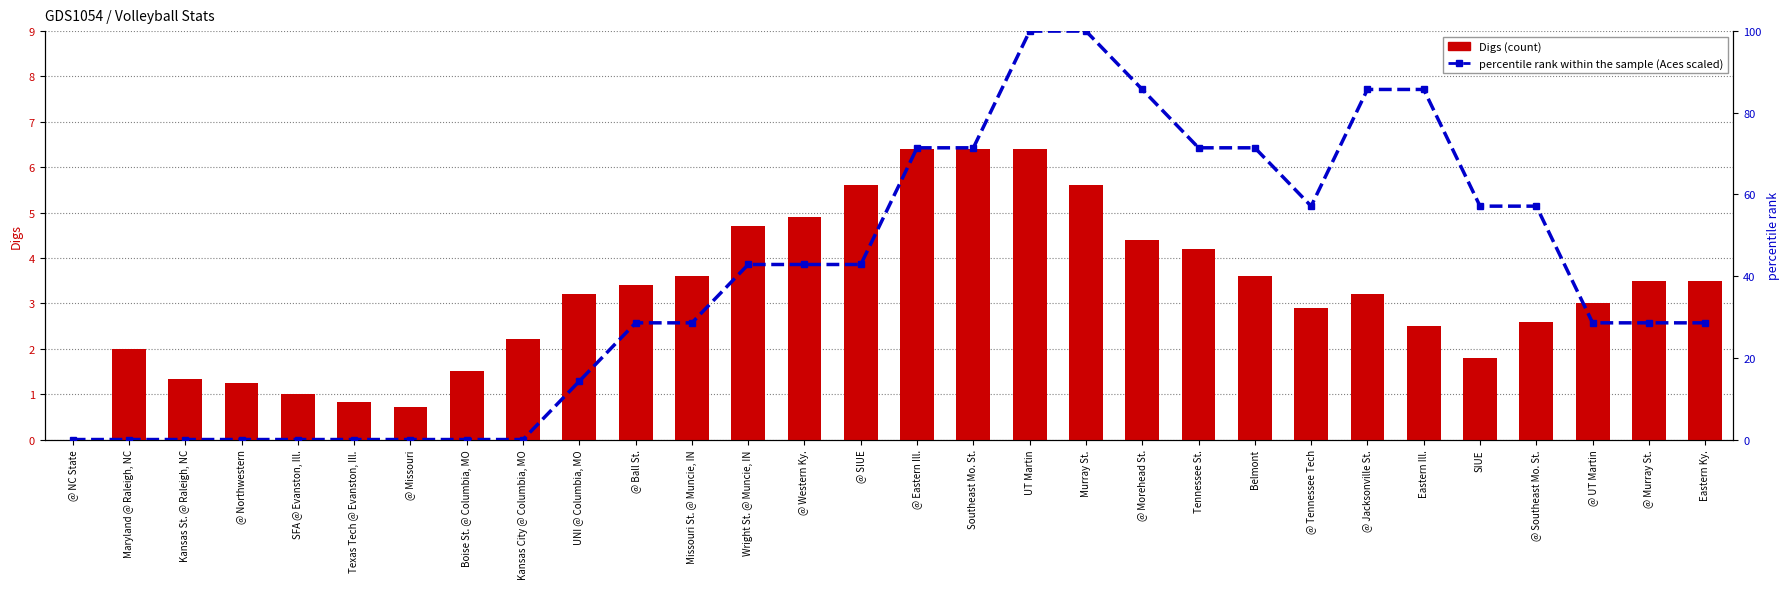

Reading left to right, extract all data points from this chart.

Digs (count): 0.0	2.0	1.3	1.2	1.0	0.8	0.7	1.5	2.2	3.2	3.4	3.6	4.7	4.9	5.6	6.4	6.4	6.4	5.6	4.4	4.2	3.6	2.9	3.2	2.5	1.8	2.6	3.0	3.5	3.5
percentile rank within the sample: 0.0	0.0	0.0	0.0	0.0	0.0	0.0	0.0	0.0	14.3	28.6	28.6	42.9	42.9	42.9	71.4	71.4	100.0	100.0	85.7	71.4	71.4	57.1	85.7	85.7	57.1	57.1	28.6	28.6	28.6